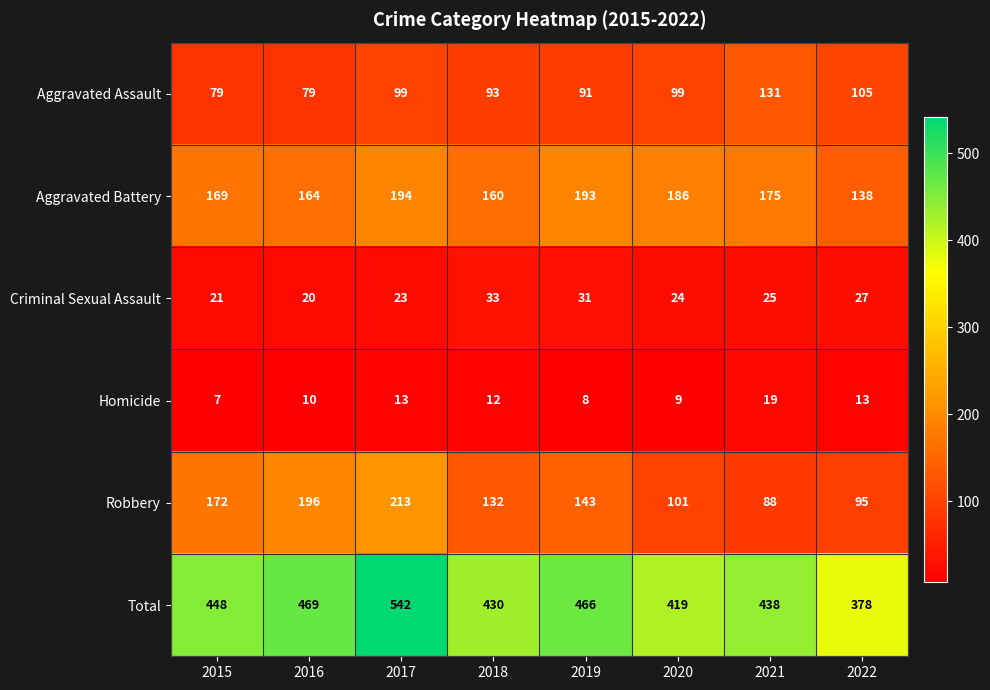

Which series has the largest range (max minus min)?

Total